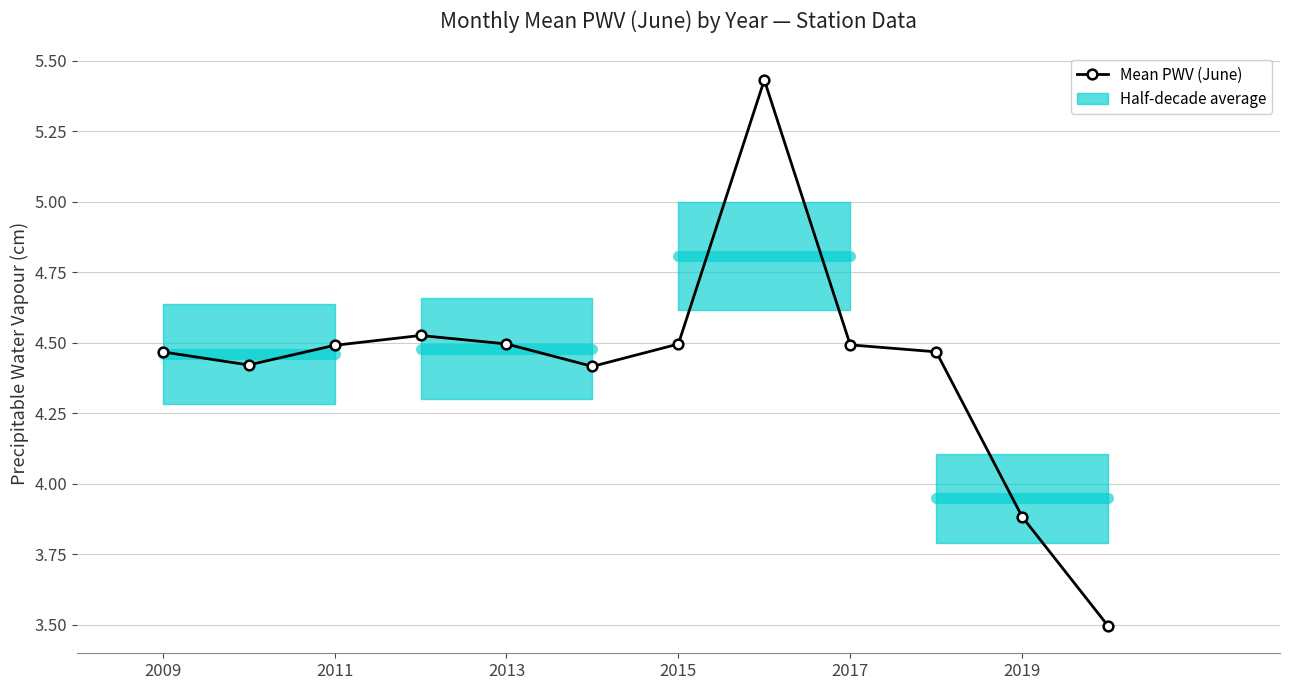

Reading left to right, extract all data points from this chart.

4.5	4.4	4.5	4.5	4.5	4.4	4.5	5.4	4.5	4.5	3.9	3.5